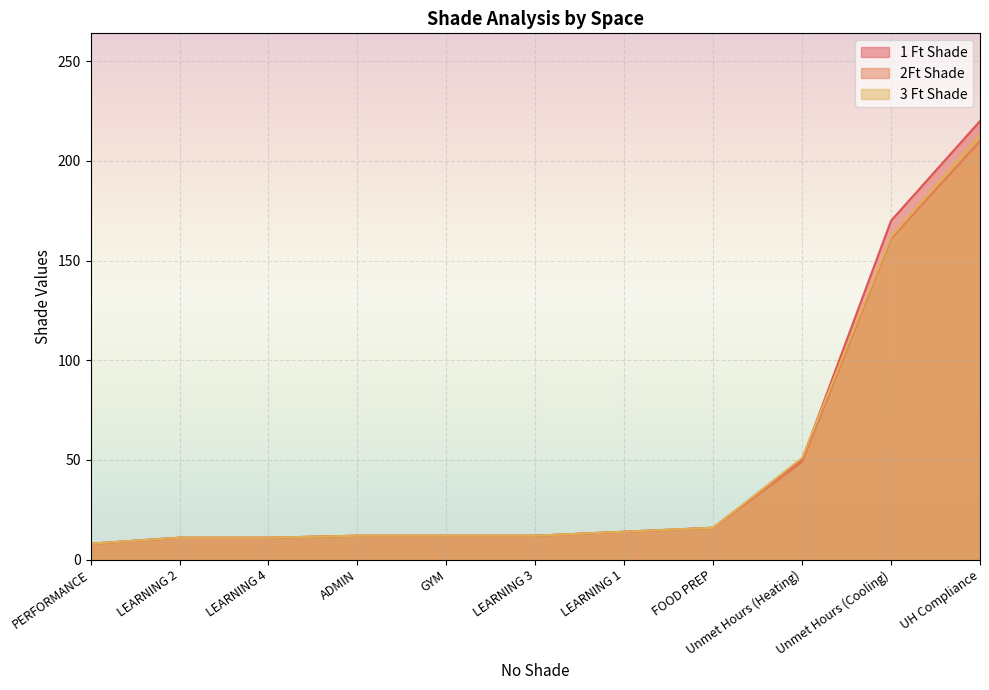

Which series has the largest total across all categories?

1 Ft Shade